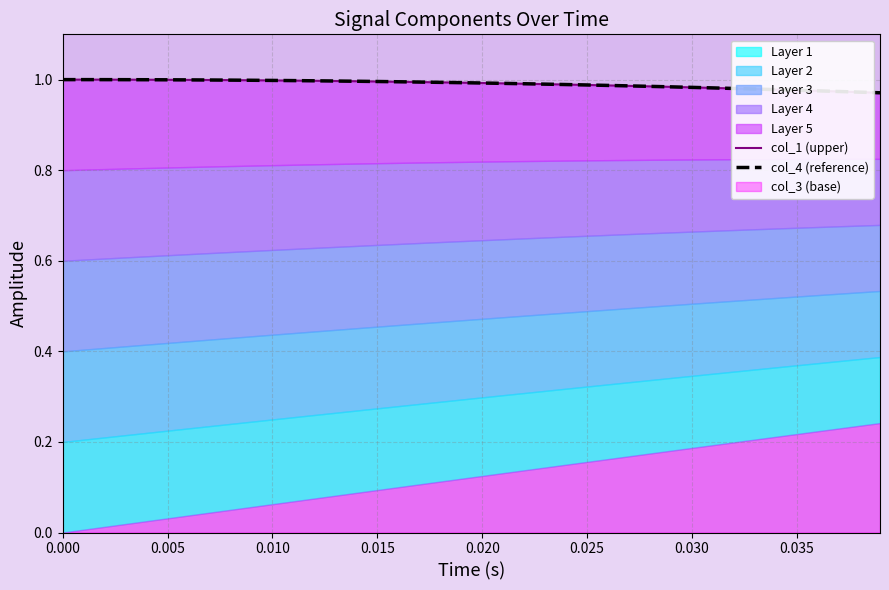

True or false: col_4 (reference) and col_1 (upper) intersect in this chart.

True